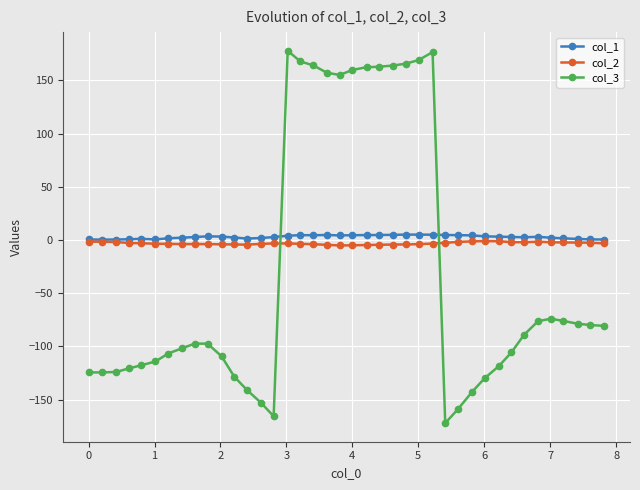

Which series has the widest spread of values?

col_3